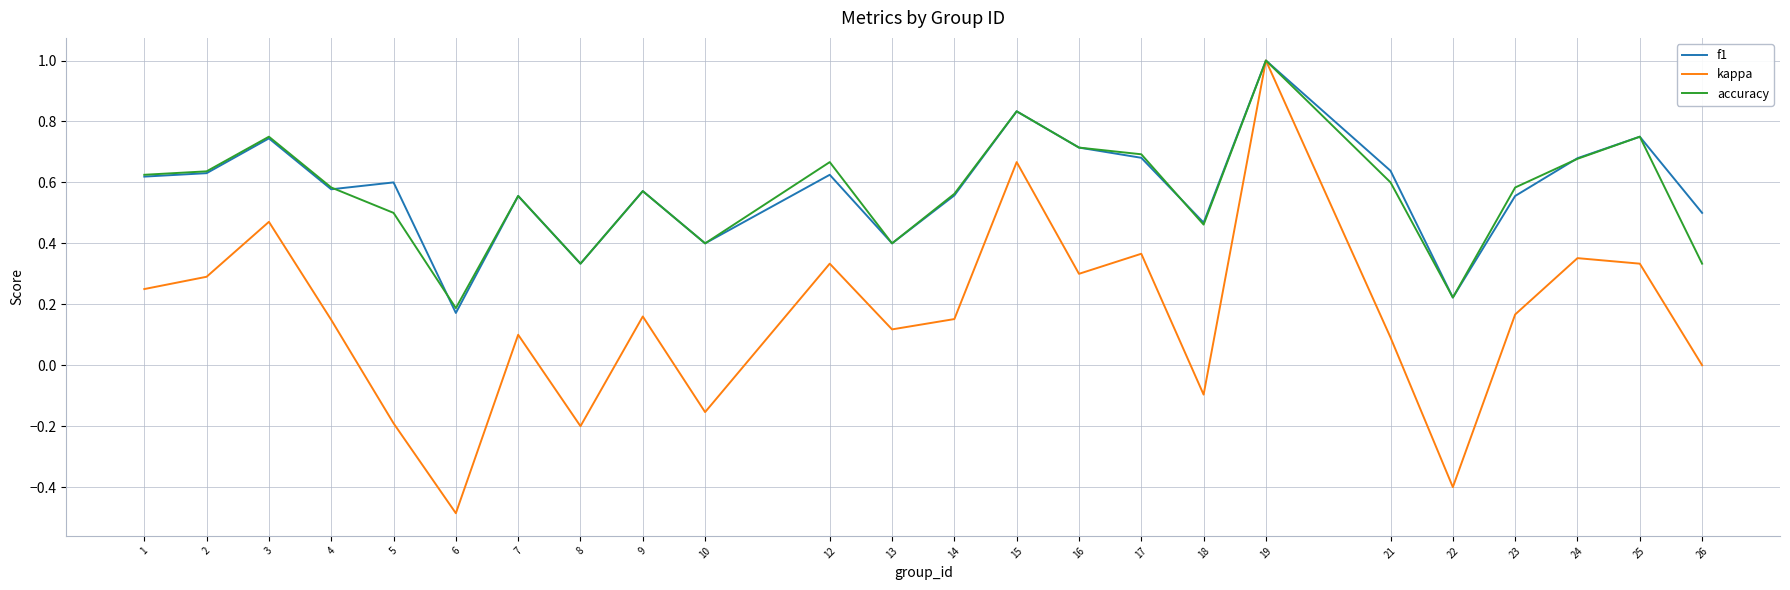

Which series has the widest spread of values?

kappa